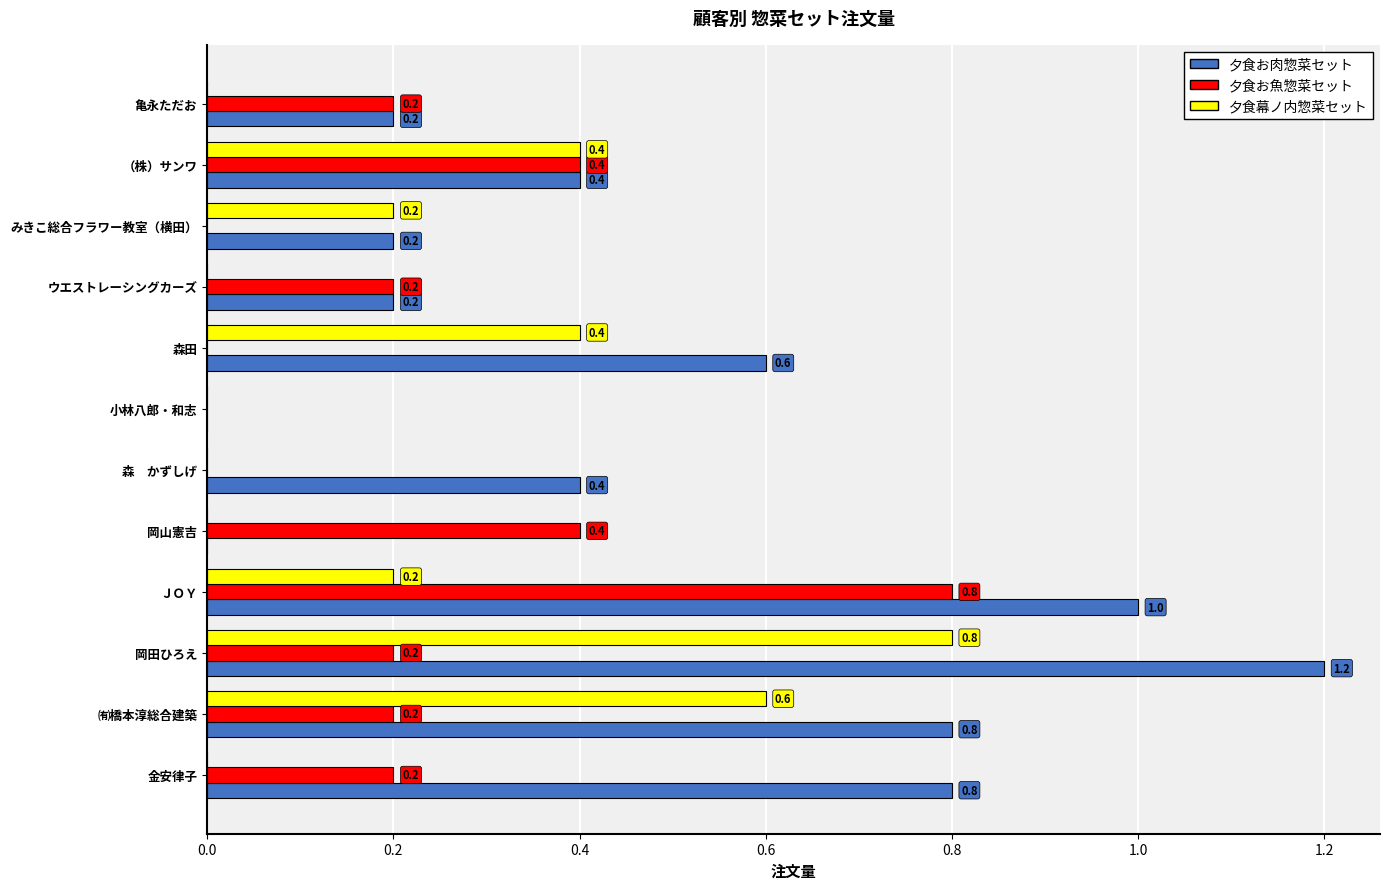

What is the highest value of the 夕食幕ノ内惣菜セット series?

0.8